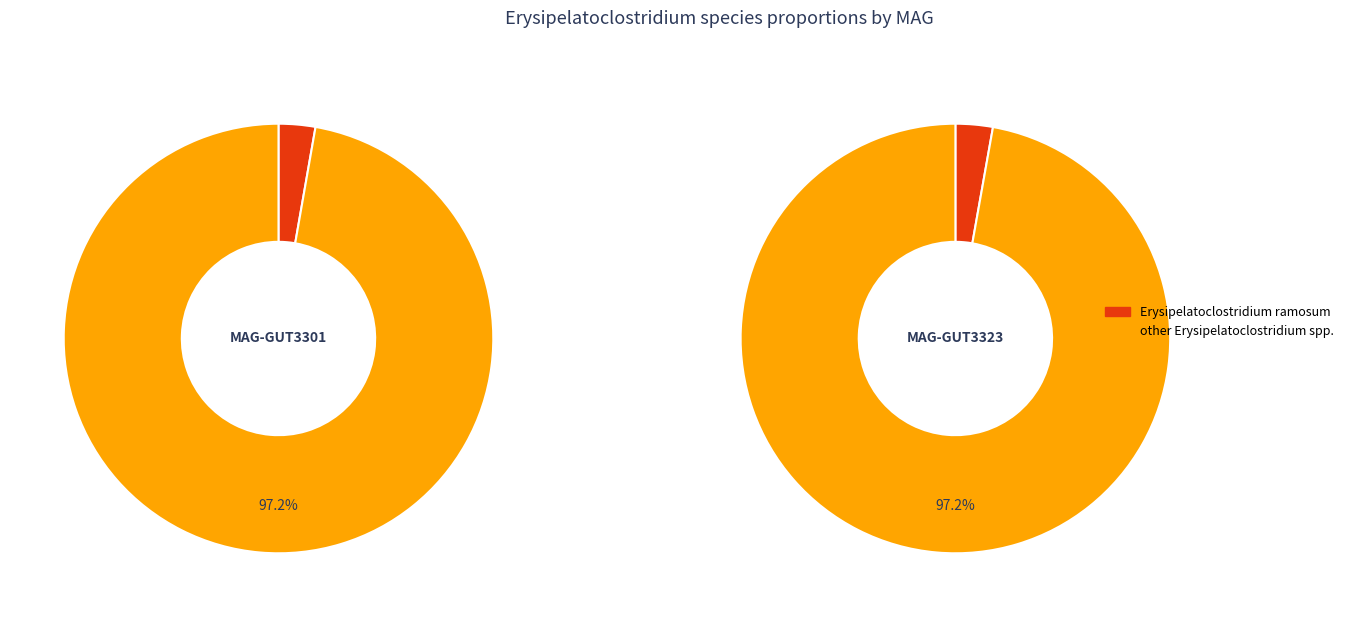

Combined, do MAG-GUT3301.fa and MAG-GUT3323.fa account for over 50%?

Yes